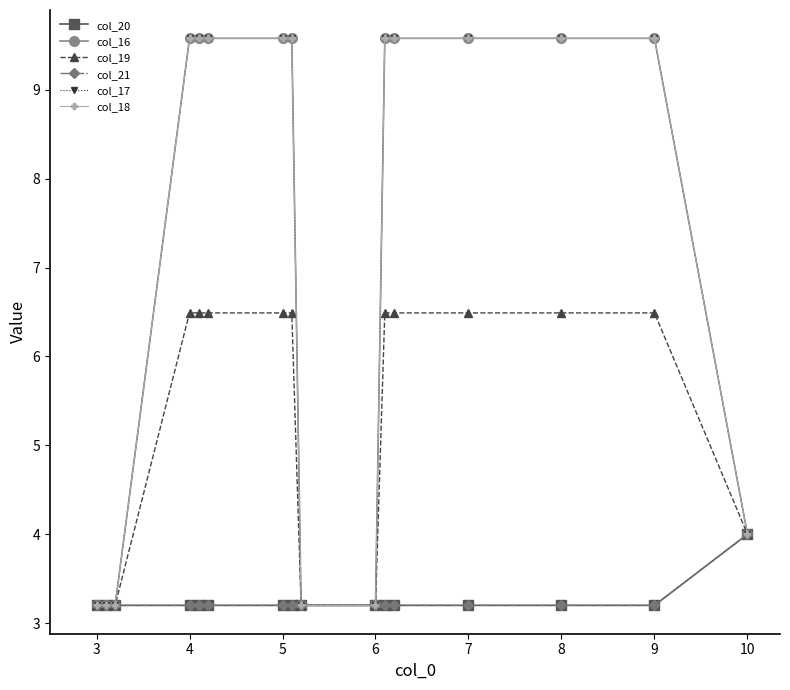

Does the chart have visible grid lines?

No